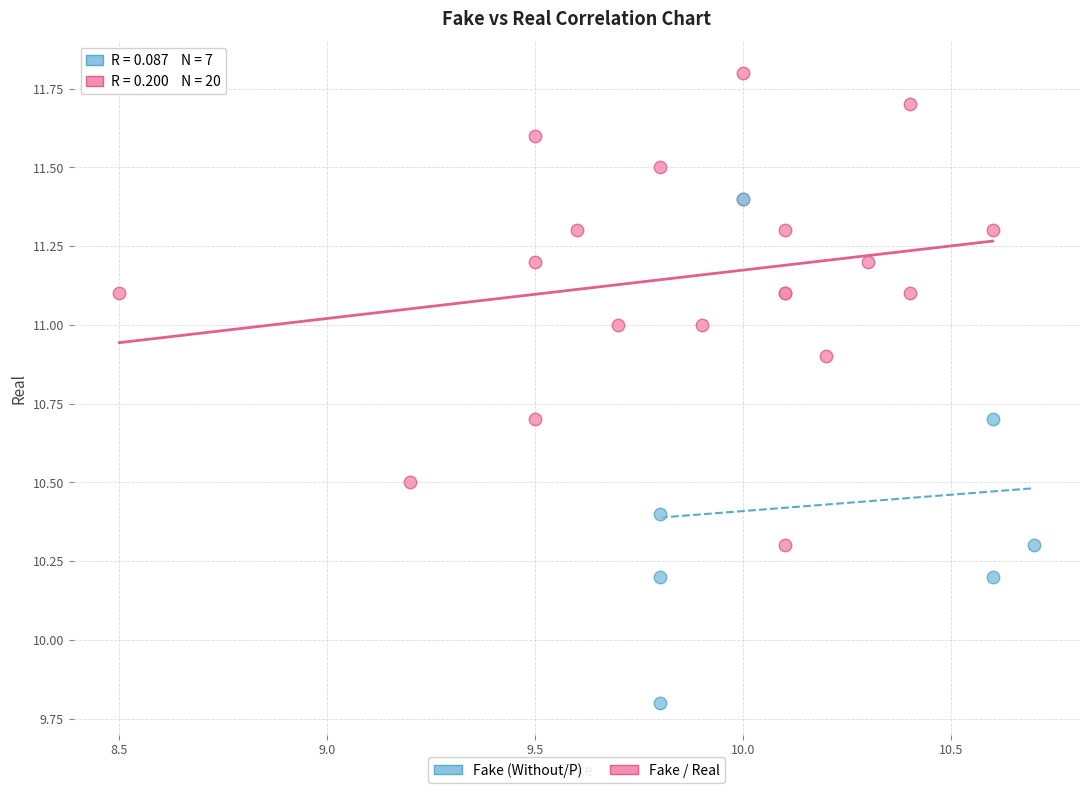

Which series has the widest spread of Y values?

Fake (Without/P)